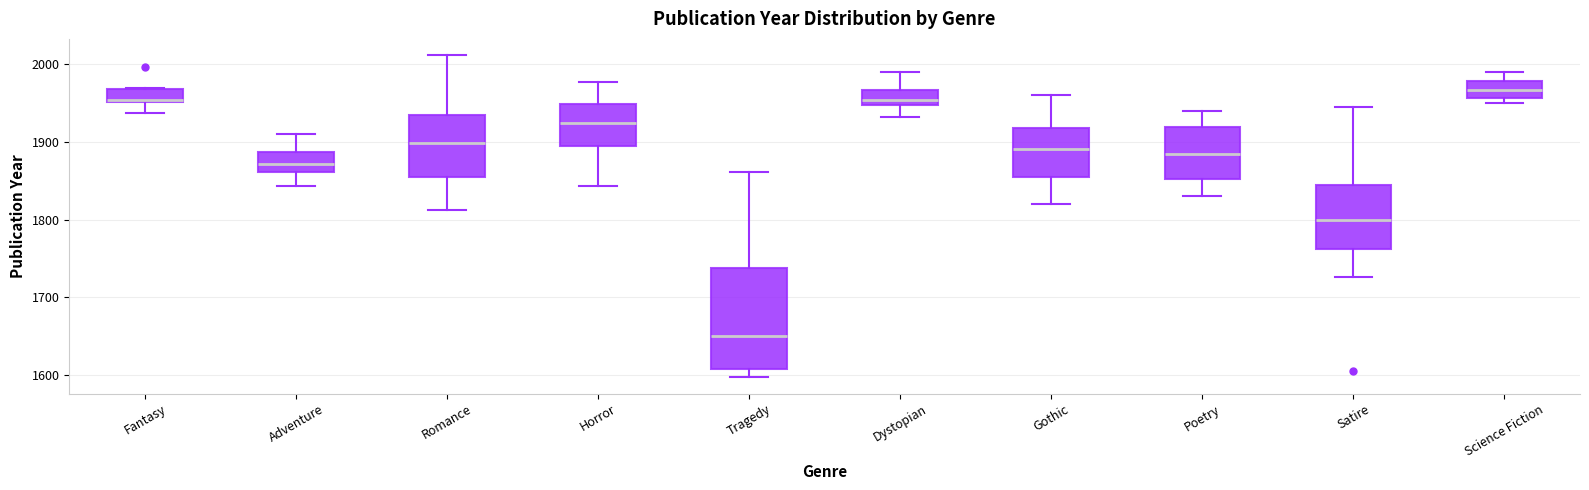

Reading left to right, transcribe this box plot: for each box, give where its median line is, the range the box spans, and where its two whiskers end, as read against the y-axis. The values are not printed on the chart, so give them approximately, as read against the axis.

Fantasy: median 1950 (just above the box's lower edge), box 1950 to 1970, whiskers 1940 to 1970
Adventure: median 1870, box 1860 to 1890, whiskers 1840 to 1910
Romance: median 1900, box 1860 to 1940, whiskers 1810 to 2010
Horror: median 1930, box 1900 to 1950, whiskers 1840 to 1980
Tragedy: median 1650, box 1610 to 1740, whiskers 1600 to 1860
Dystopian: median 1950 (just above the box's lower edge), box 1950 to 1970, whiskers 1930 to 1990
Gothic: median 1890, box 1860 to 1920, whiskers 1820 to 1960
Poetry: median 1890, box 1850 to 1920, whiskers 1830 to 1940
Satire: median 1800, box 1760 to 1850, whiskers 1730 to 1950
Science Fiction: median 1970, box 1960 to 1980, whiskers 1950 to 1990